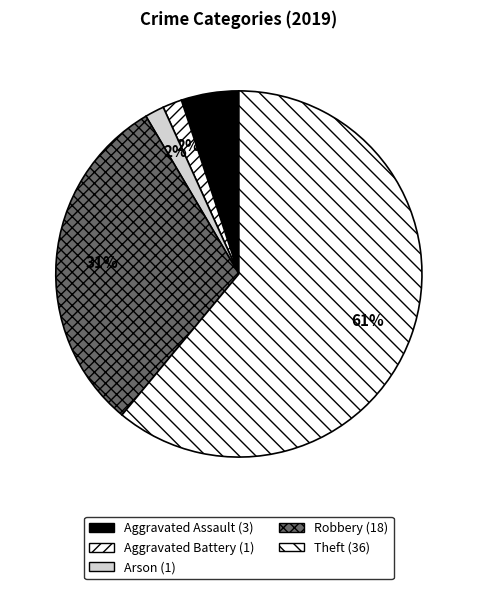

Count the number of slices in the pie.

5